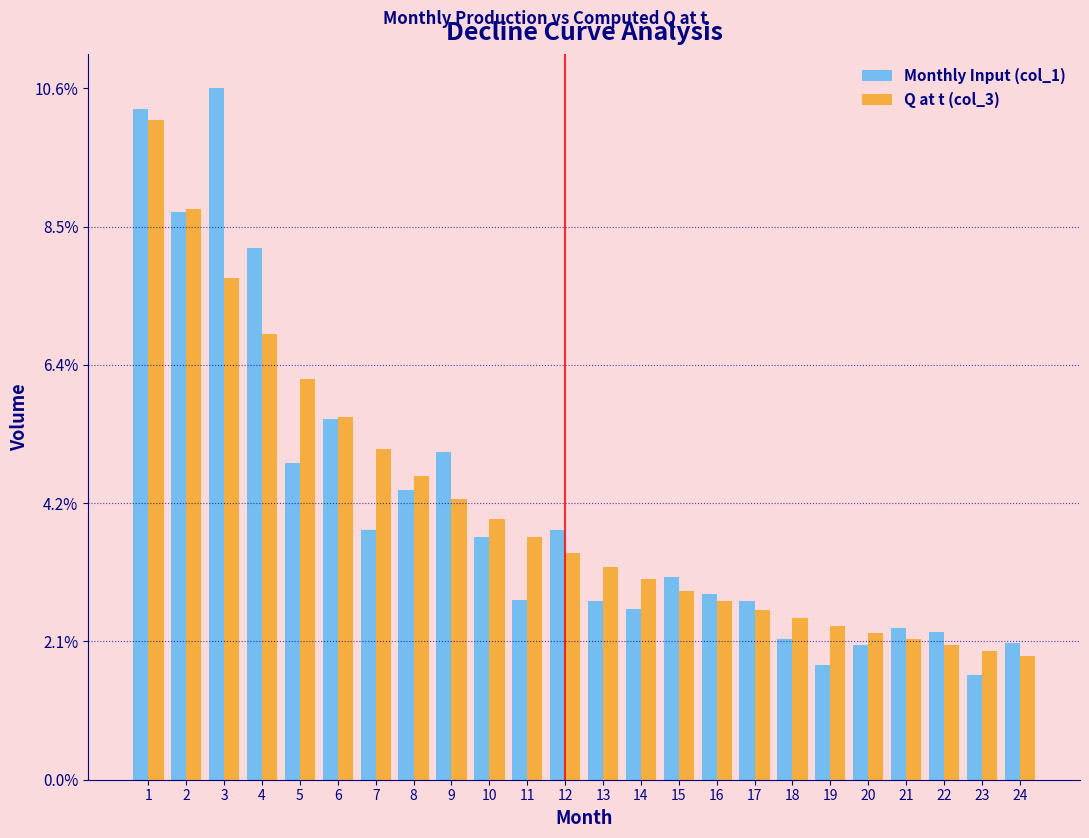

Does the chart contain stacked bars?

No